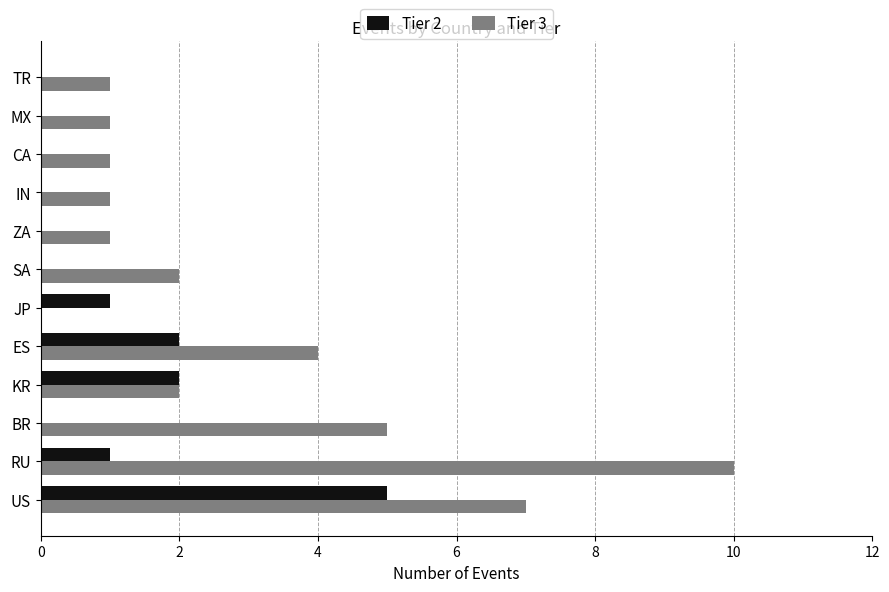

At which category does the chart reach its peak across all series?

RU